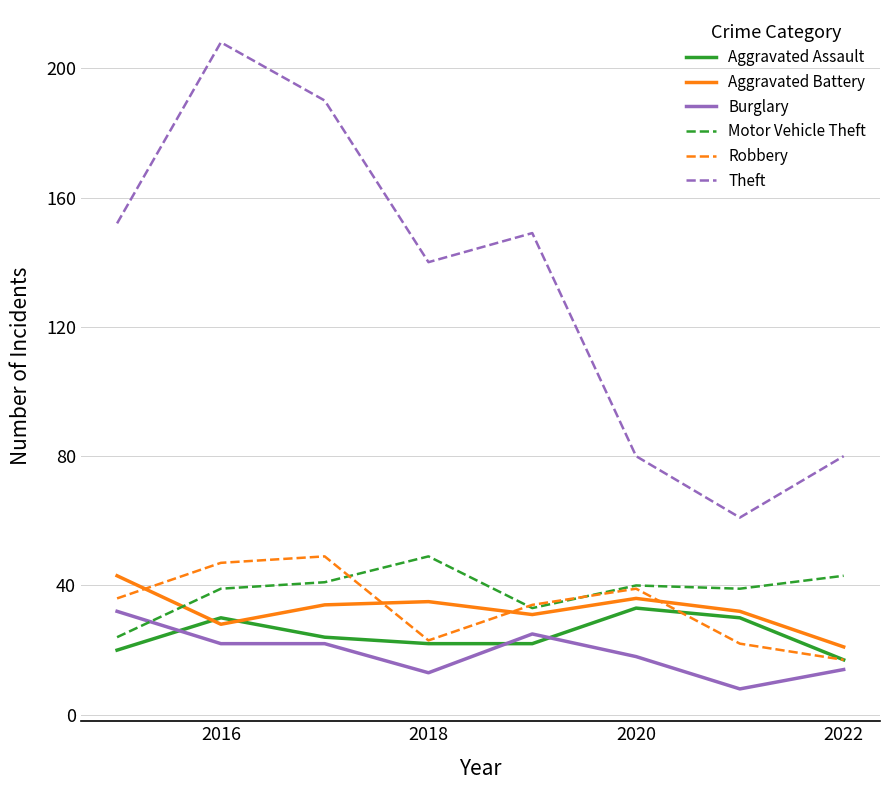

How many series are shown in this chart?

6